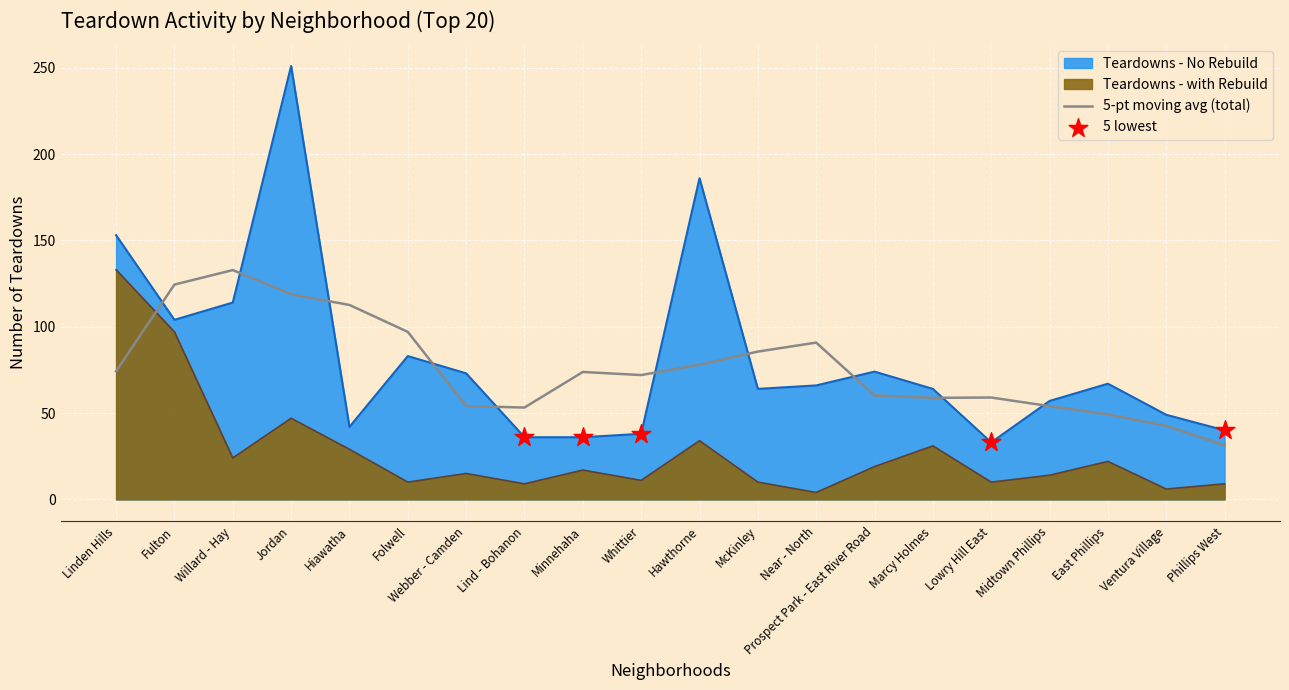

What is the total value across all series at Lowry Hill East?

33